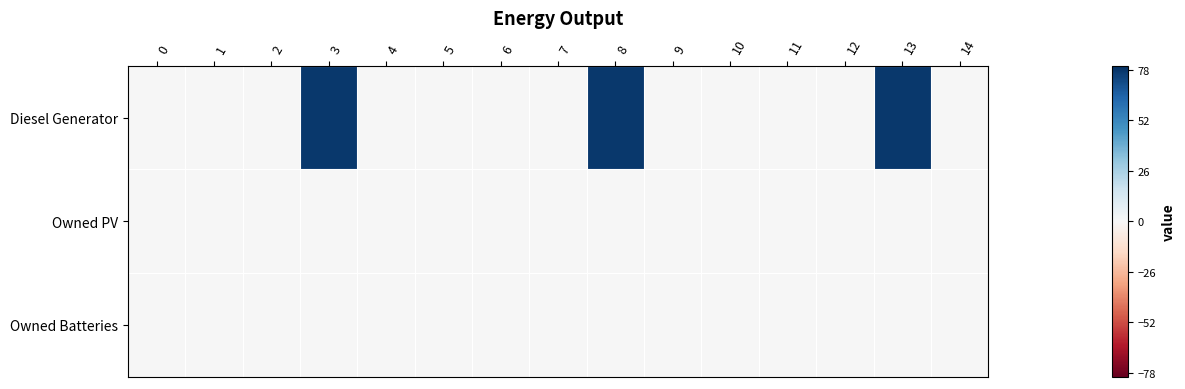

At which category does the chart reach its peak across all series?

3